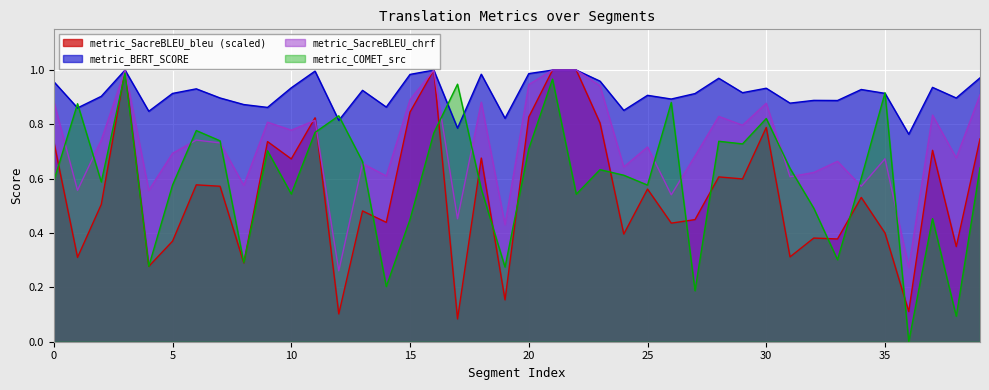

Which category has the lowest value in the metric_BERT_SCORE series?

36